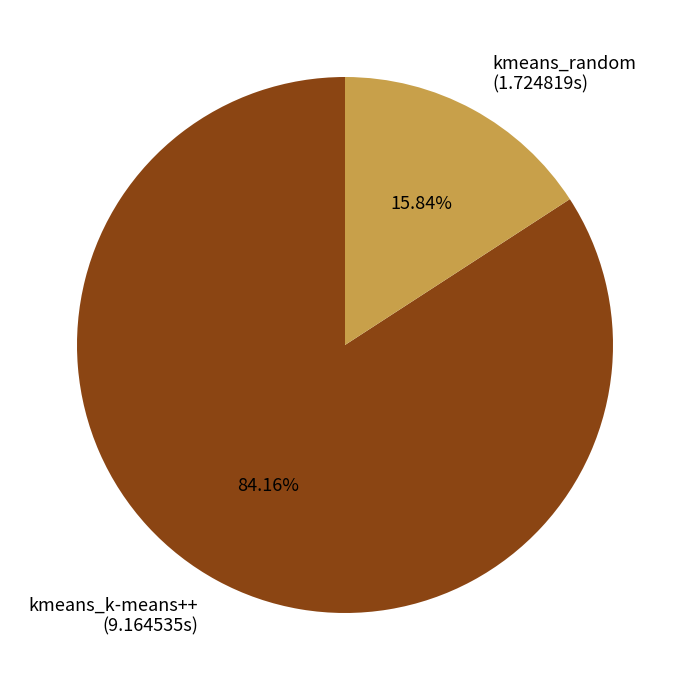

Combined, what portion of the pie is kmeans_k-means++ and kmeans_random?

100.0%